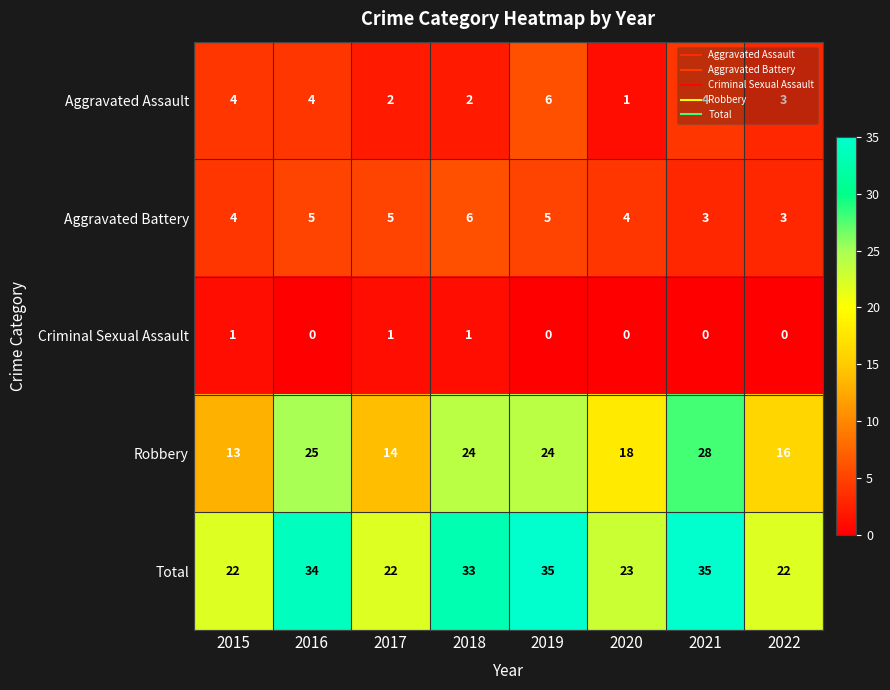

Which series has the largest range (max minus min)?

Robbery